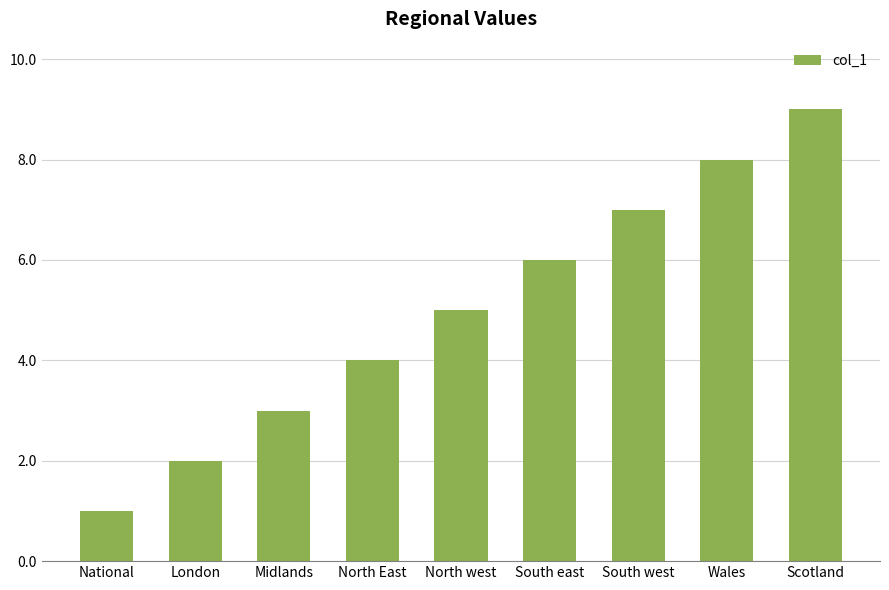

Reading left to right, list all the values displayed in this chart.

National=1	London=2	Midlands=3	North East=4	North west=5	South east=6	South west=7	Wales=8	Scotland=9